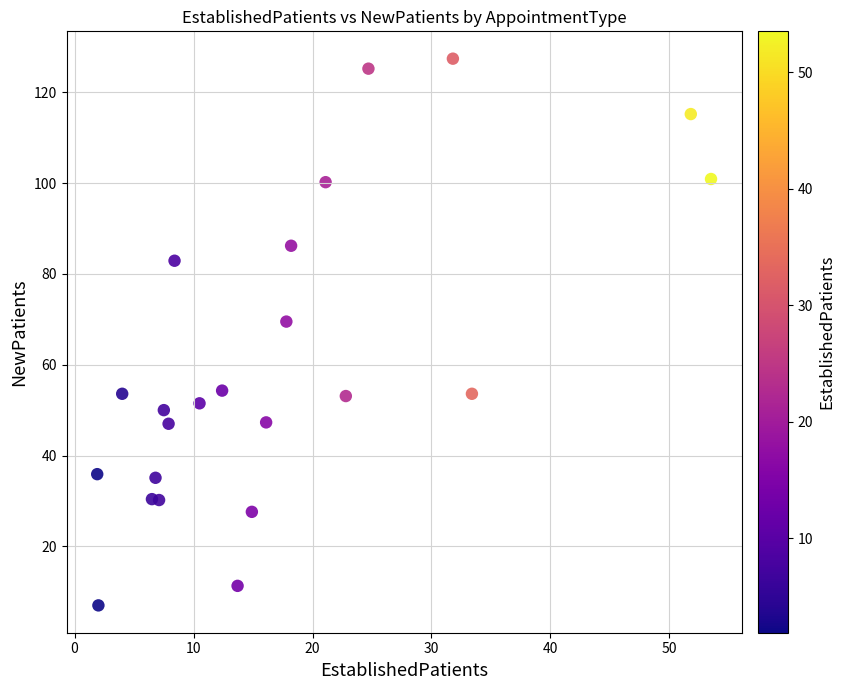

What Y value in the scatter plot is closest to 67?

69.5